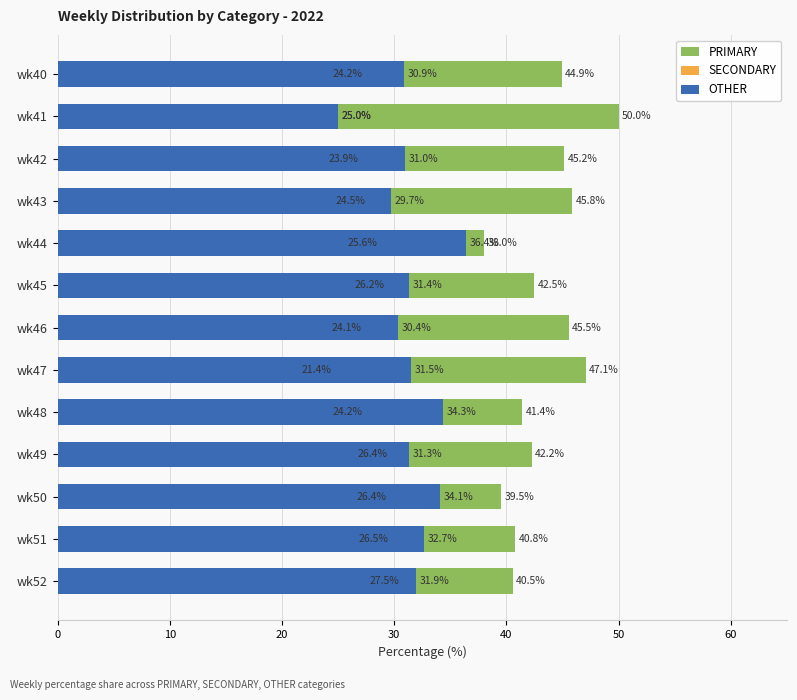

How many bars are there in each group?

3